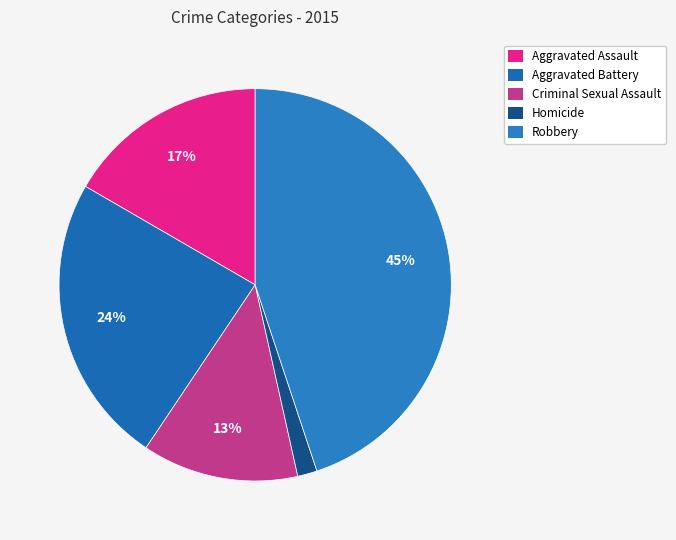

Which category has the smallest portion of the pie?

Homicide